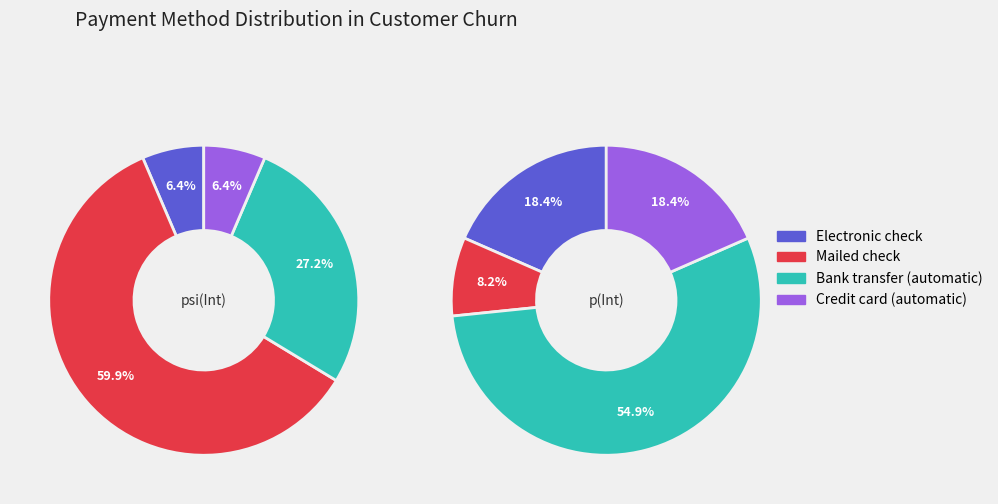

Combined, do p(Int) and psi(Int) account for over 50%?

Yes